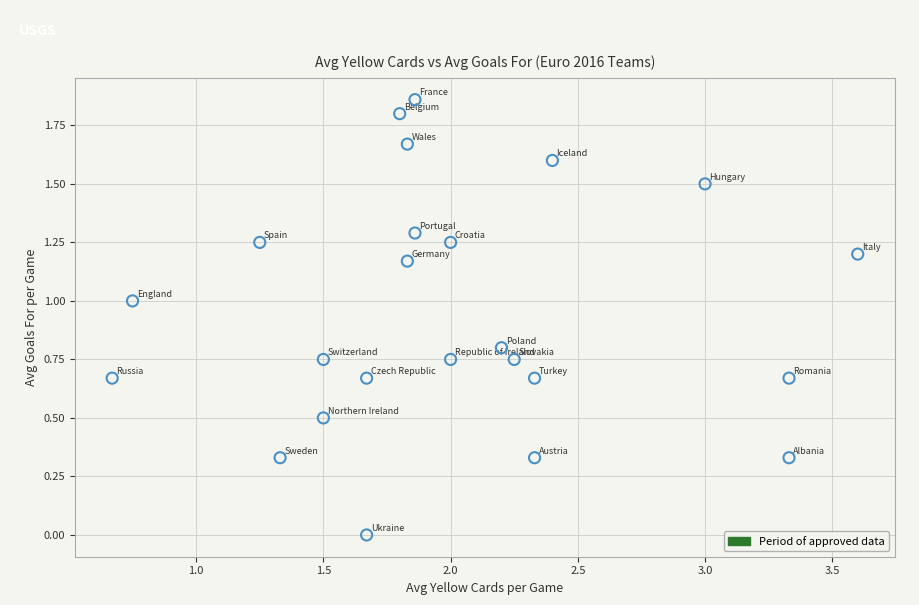

What is the range of X values (max minus min)?

2.9